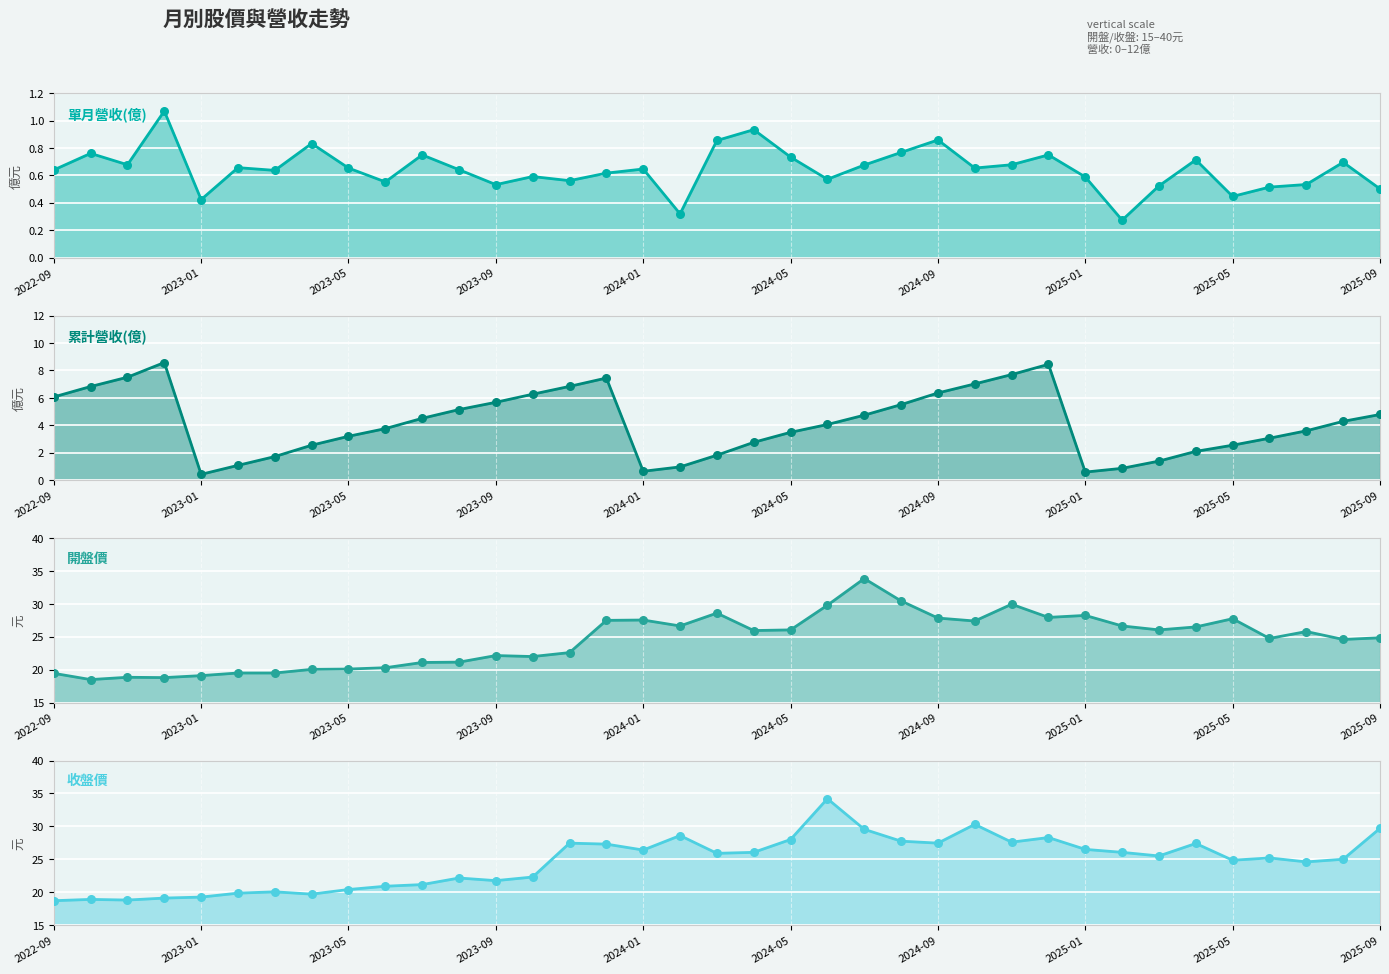

Between 14 and 22, which is larger?

22